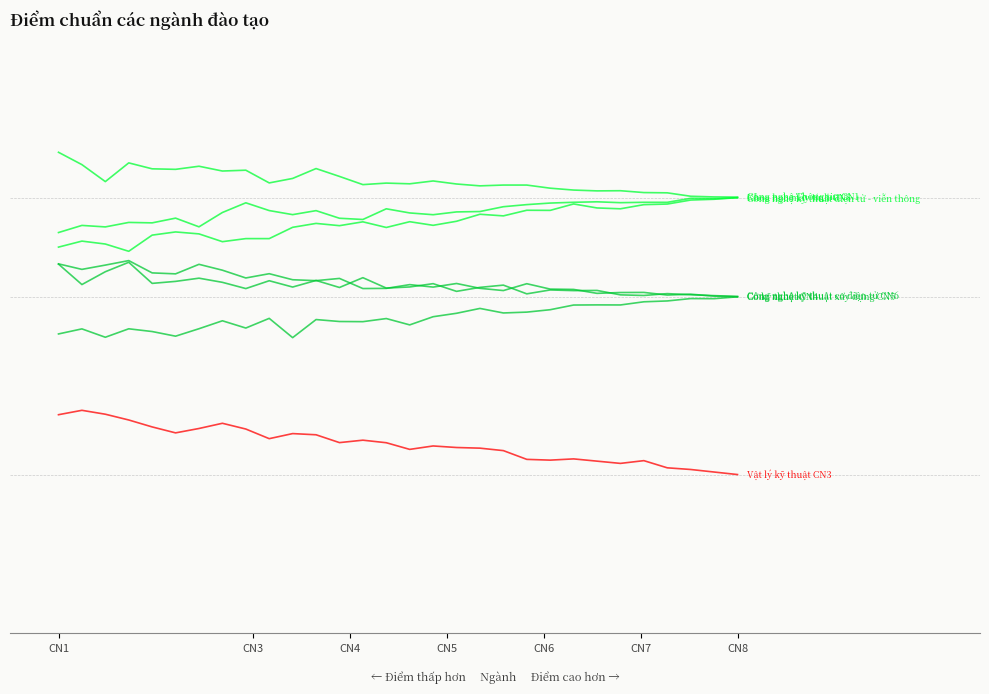

What is the smallest value displayed?

1